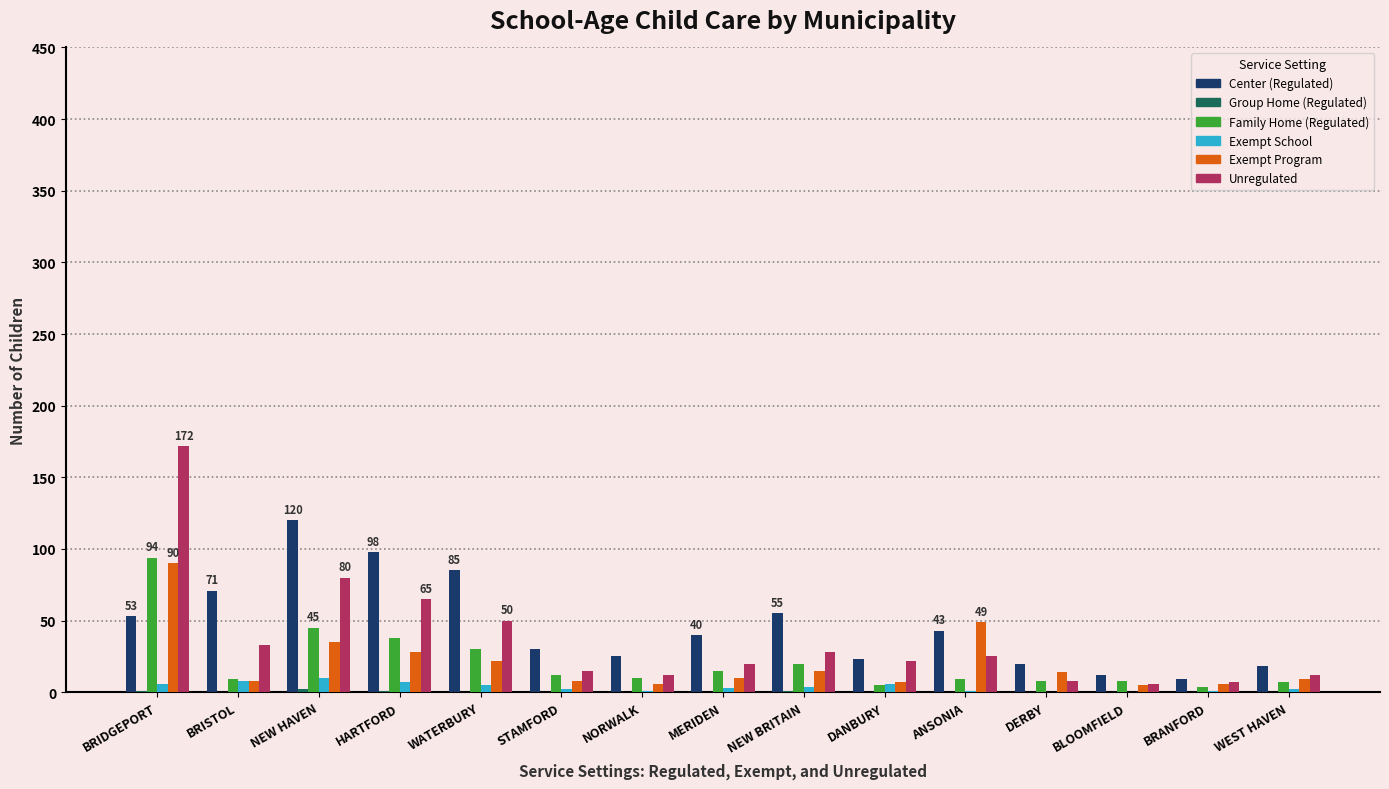

True or false: Center (Regulated) has a value of 40 at MERIDEN.

True